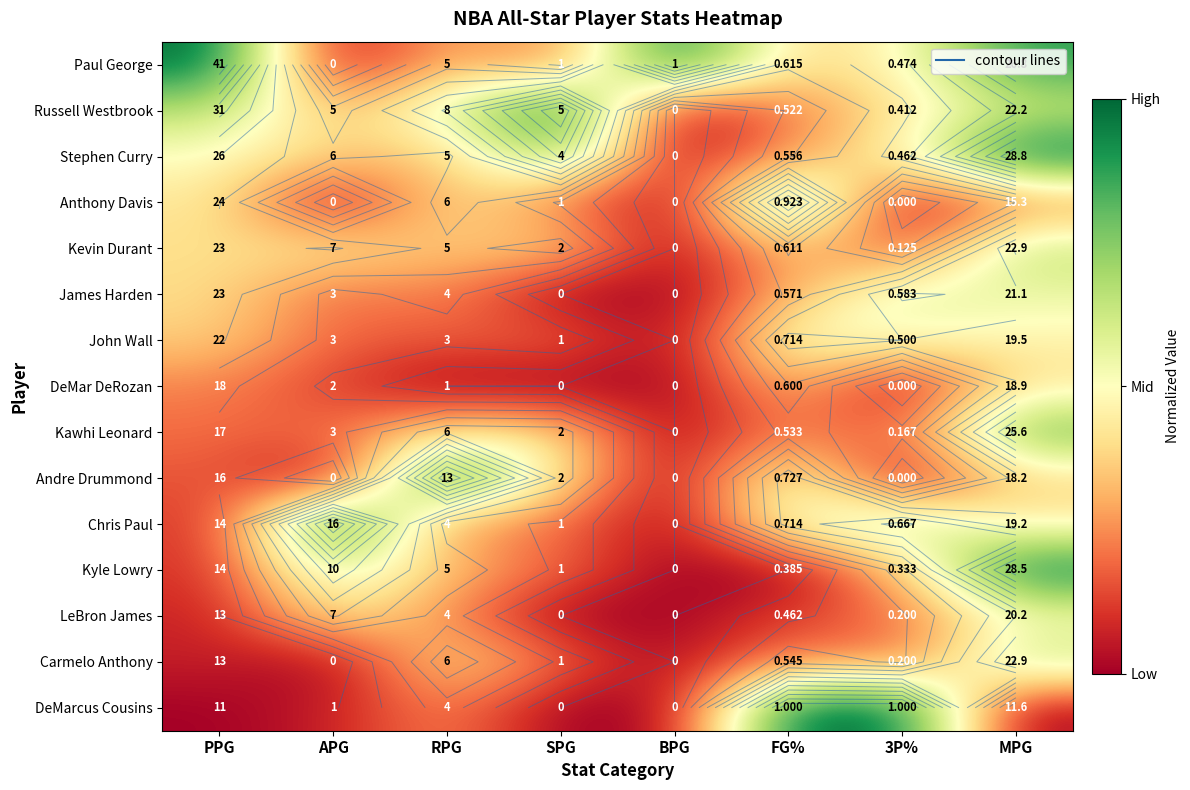

How many data points does each series have?

8